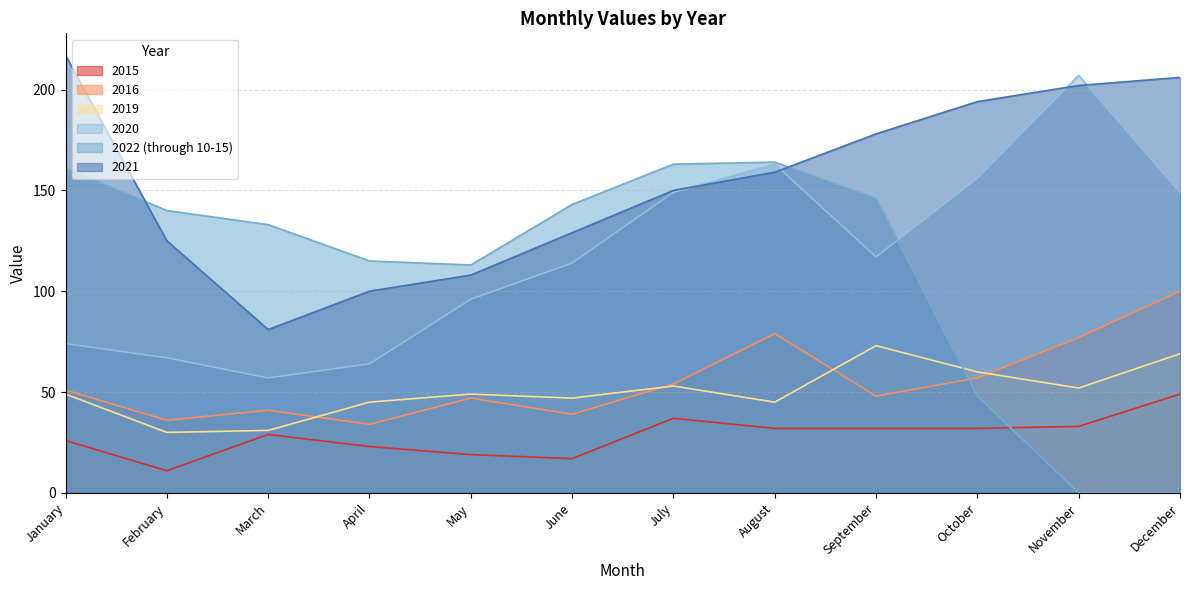

What is the difference between the second highest and second lowest values in the 2016 series?

43